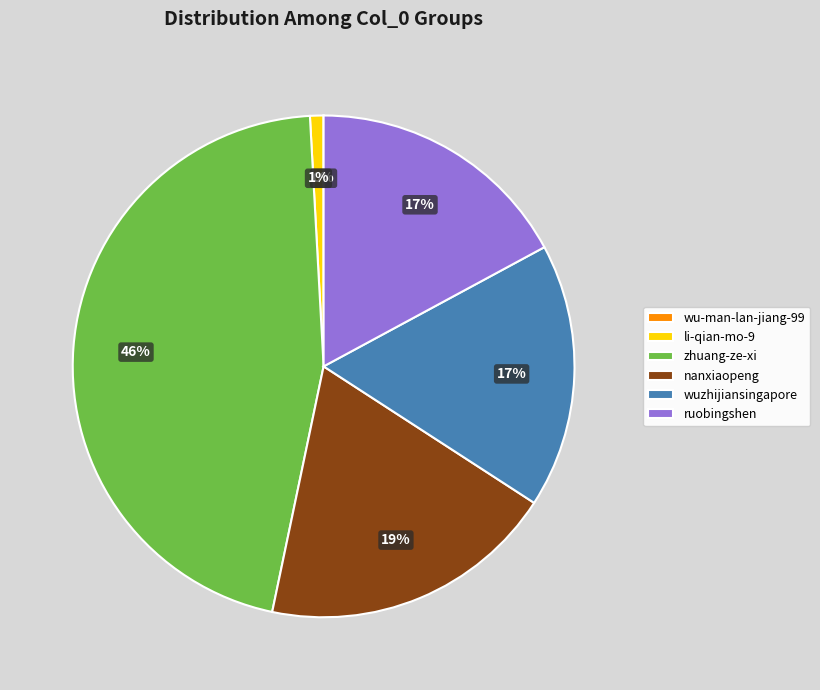

Do wuzhijiansingapore and zhuang-ze-xi together represent more than half of the pie?

Yes